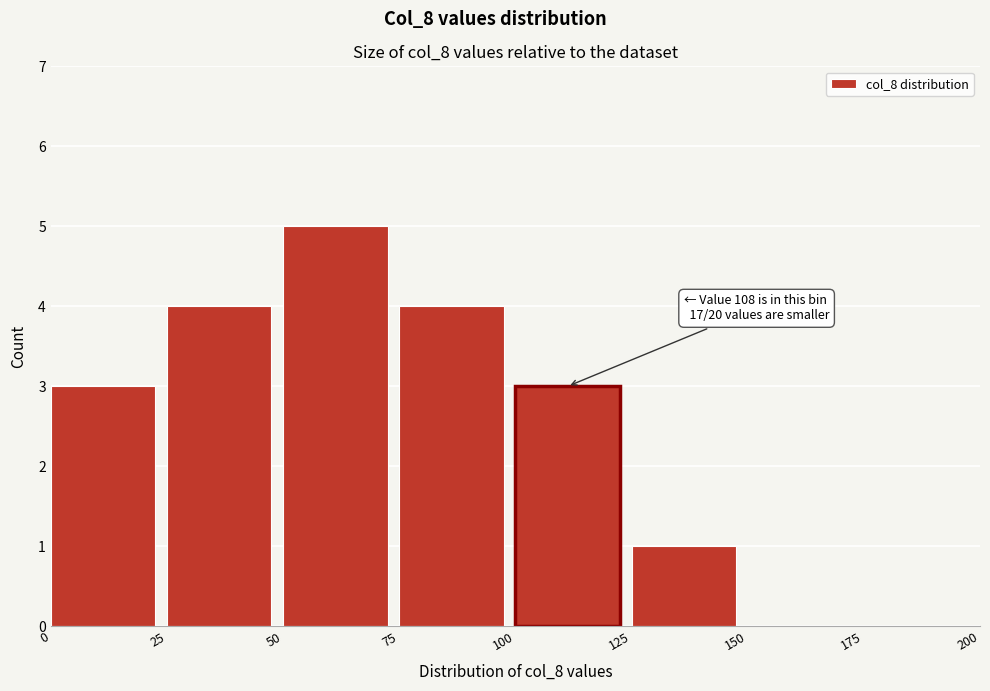

Over which range of the x-axis is the bar tallest?

50 to 75